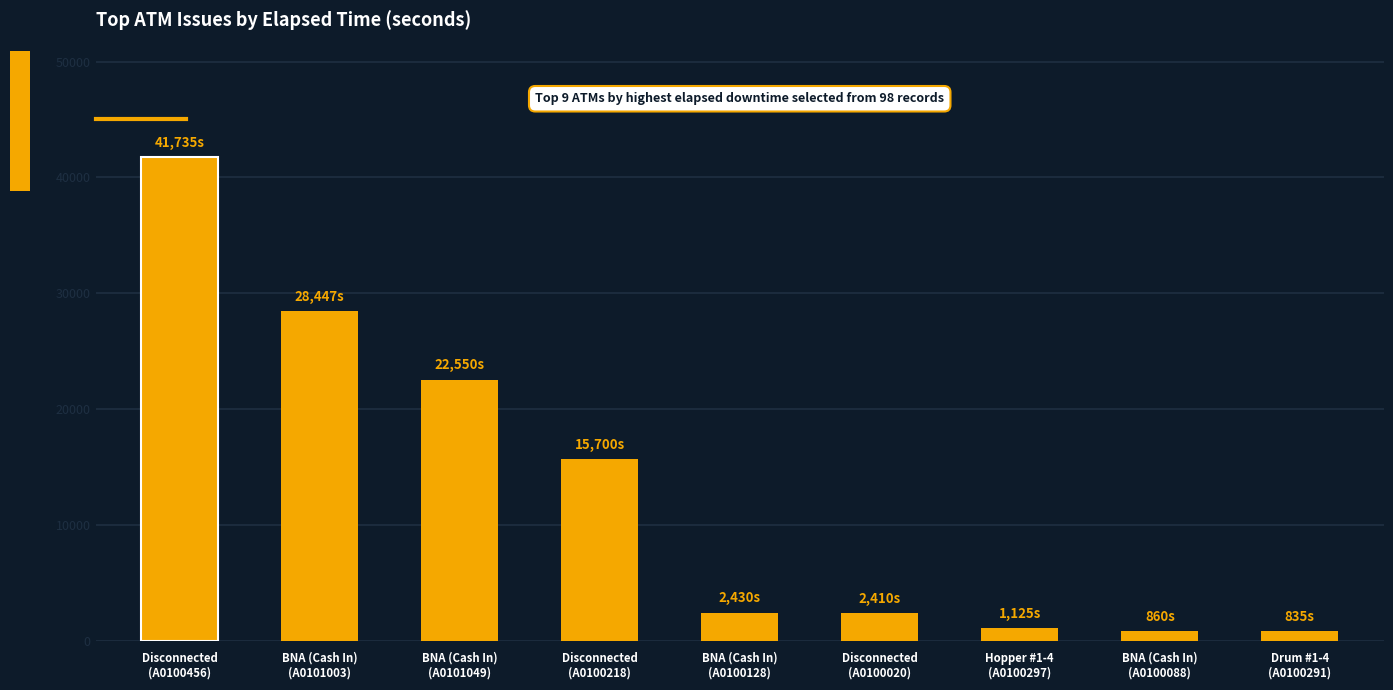

Does the chart contain stacked bars?

No